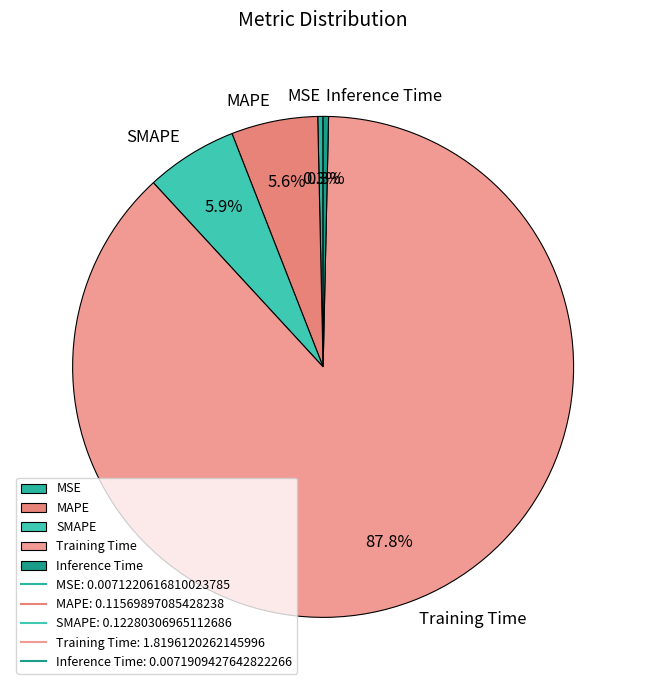

True or false: Inference Time accounts for 13% of the total.

False